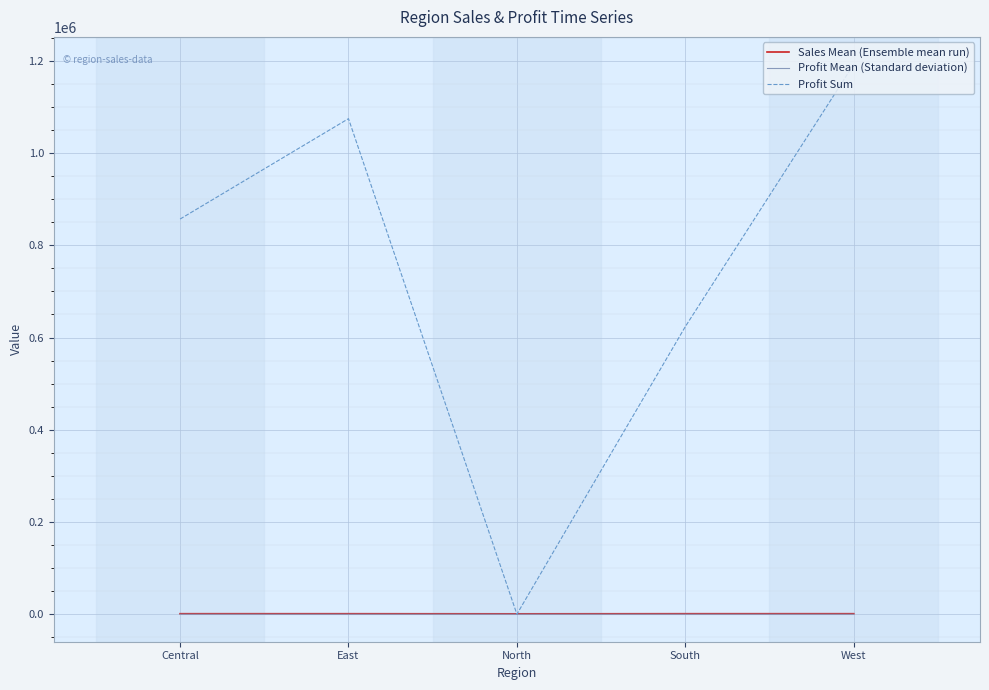

Which series changed the most between Central and West?

Profit Sum